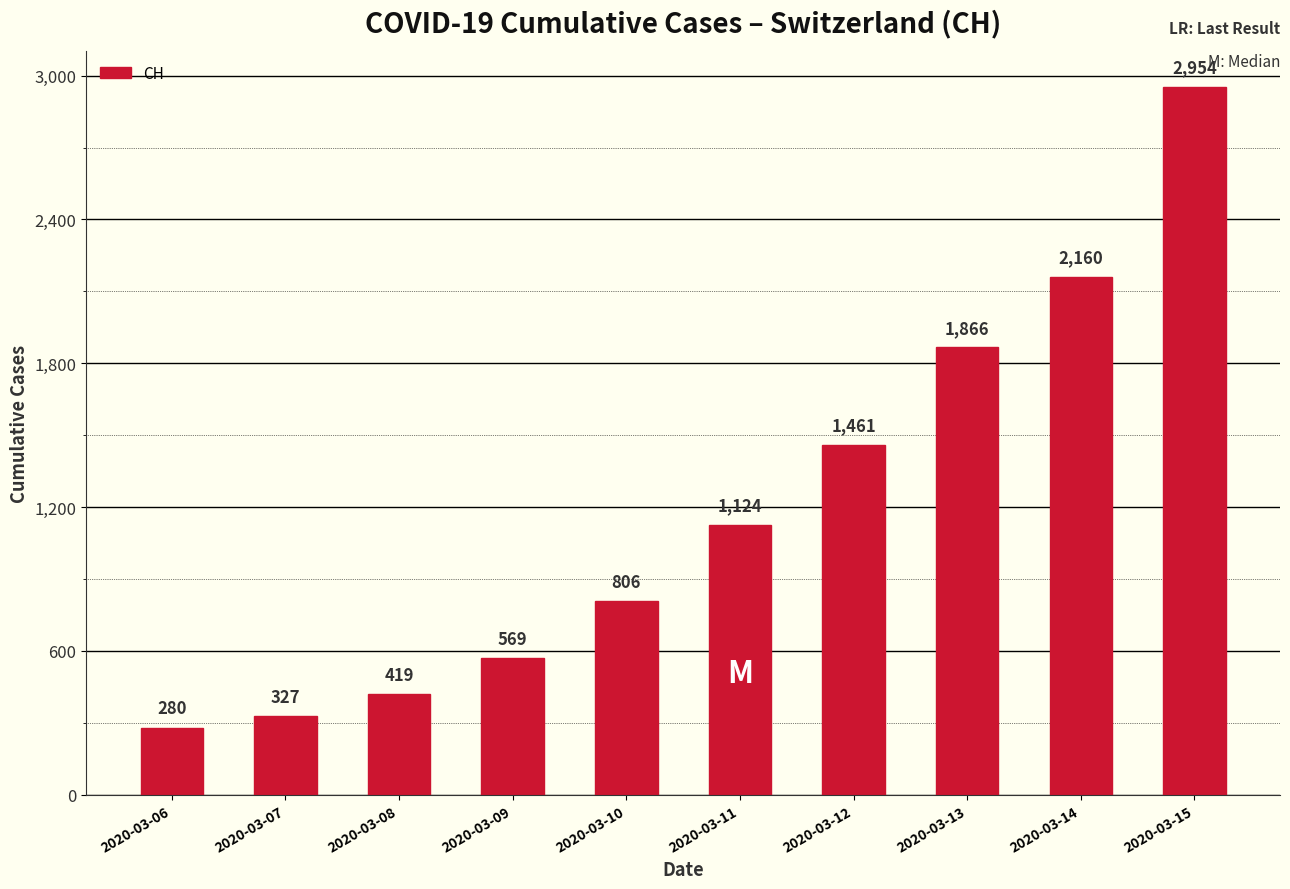

What is the change in value from 2020-03-06 to 2020-03-07?

+47